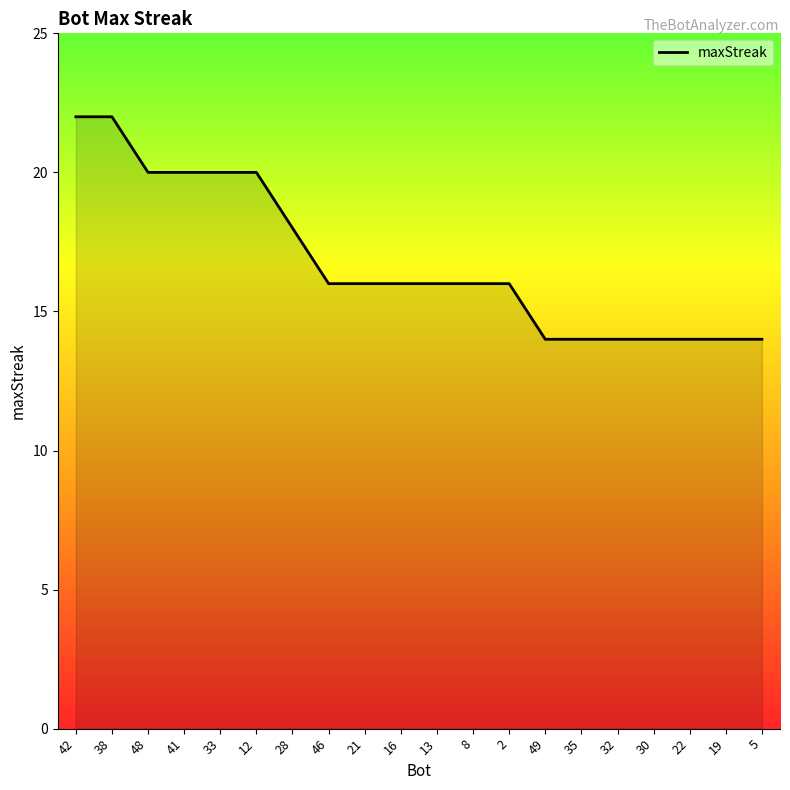

What position from the left is 19?

19